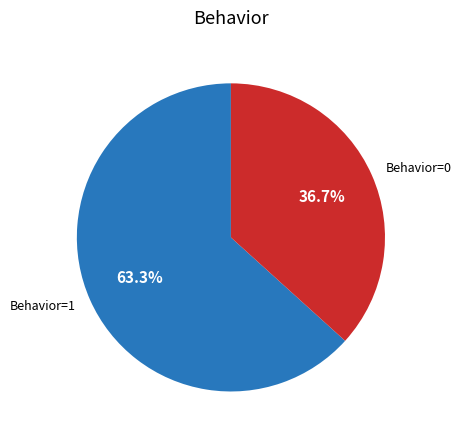

Which slice represents more than half of the pie?

Behavior=1